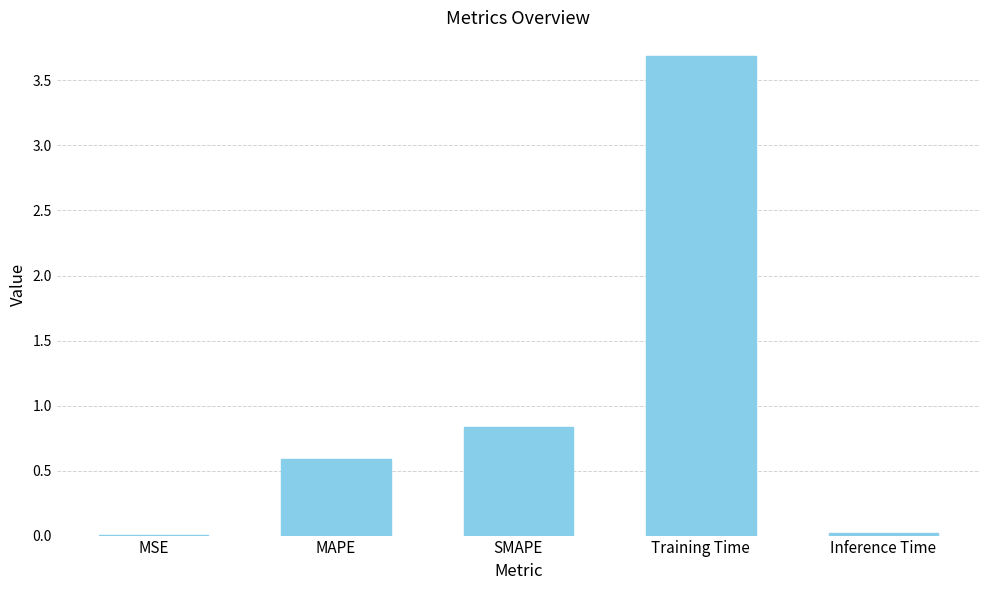

The value at MSE is 0.0. True or false?

True